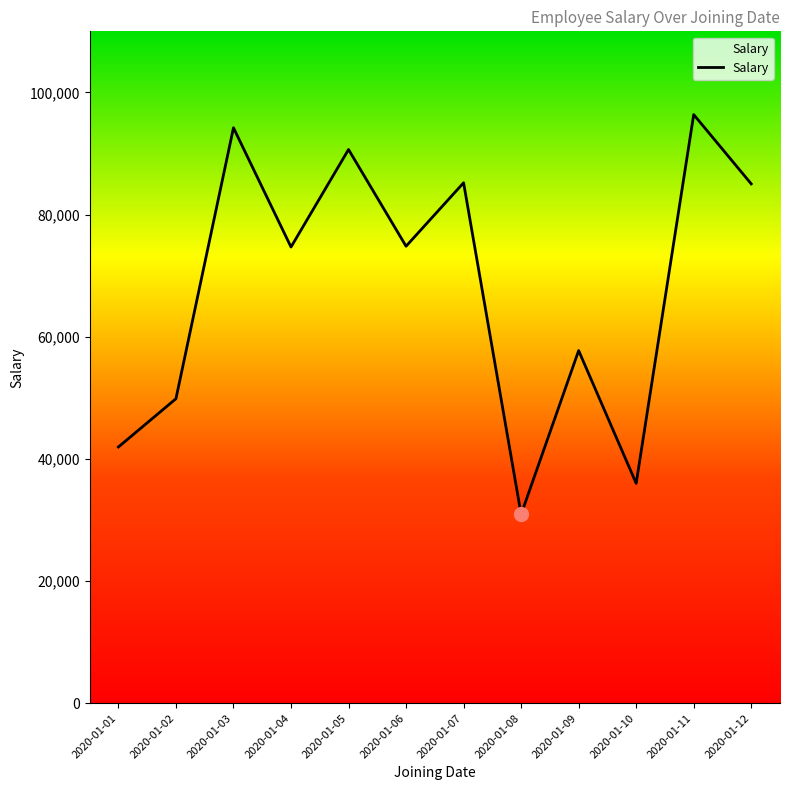

What is the smallest value displayed?

30924